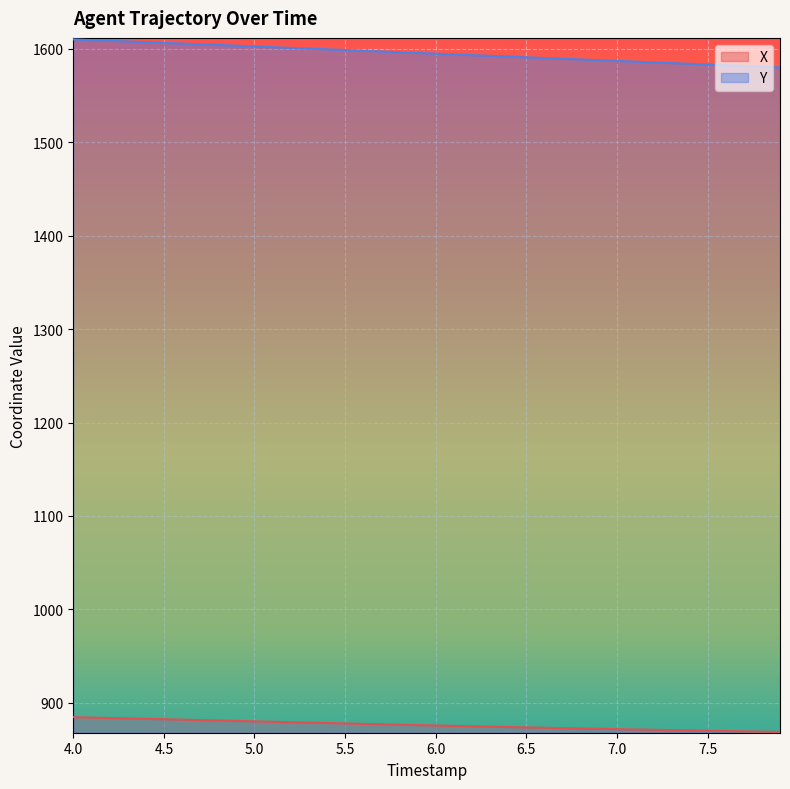

How many lines are shown in the chart?

2